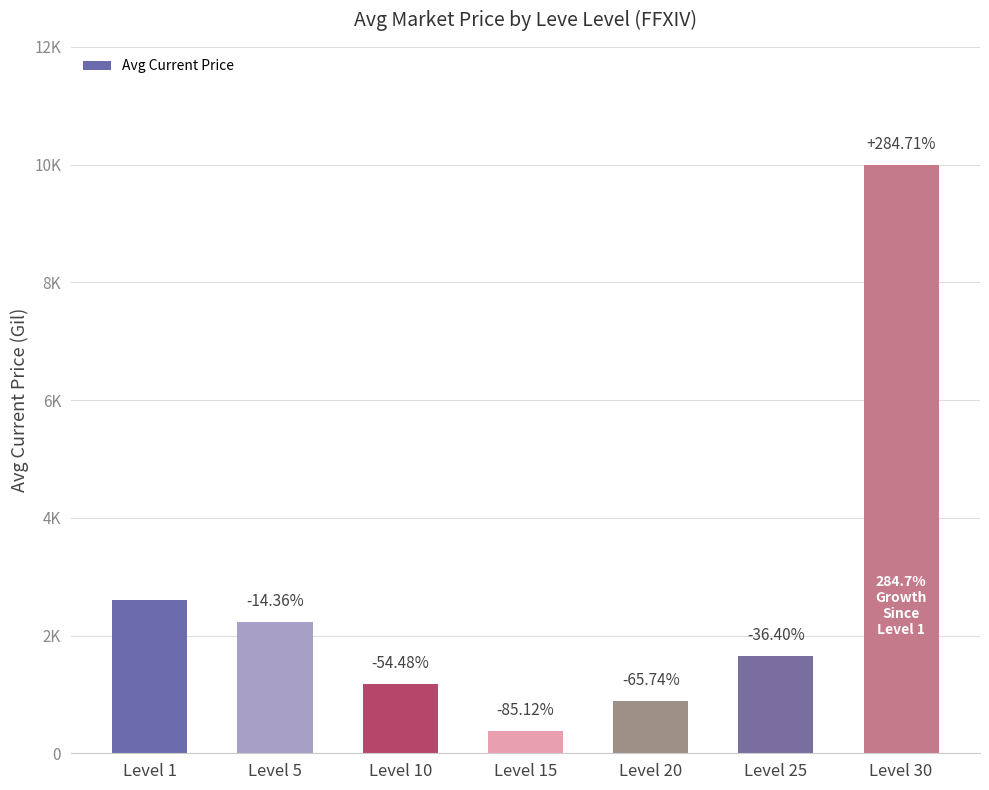

What is the average value?

2705.6